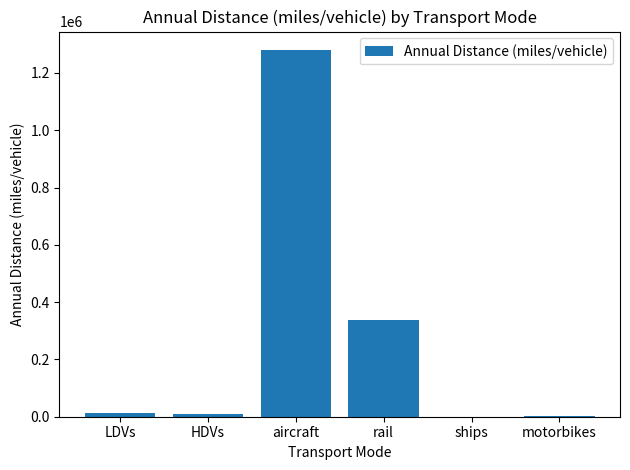

Which label corresponds to the largest value in the chart?

aircraft